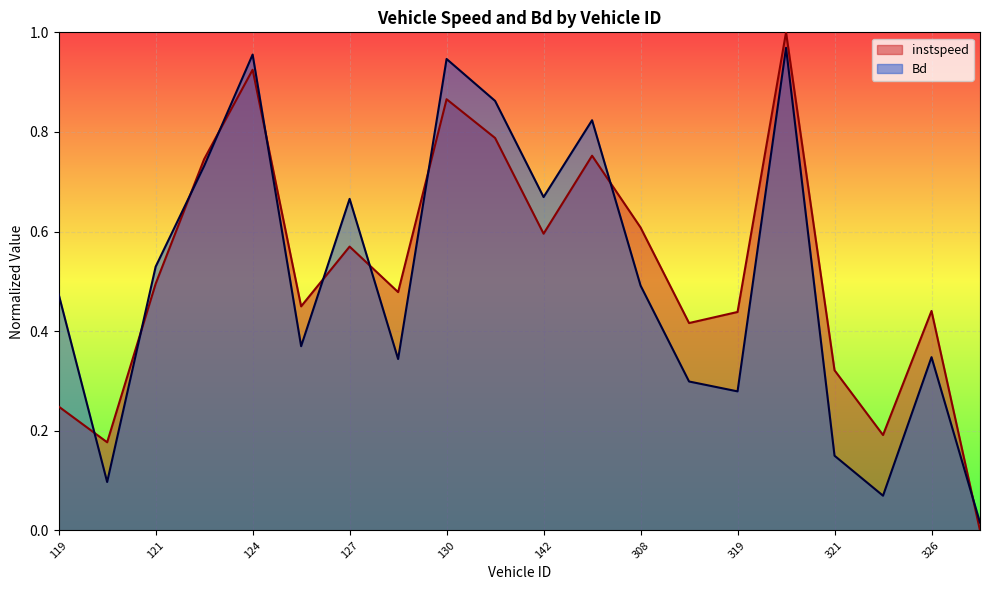

What is the spread (max minus min) of values at 119.0?

0.2